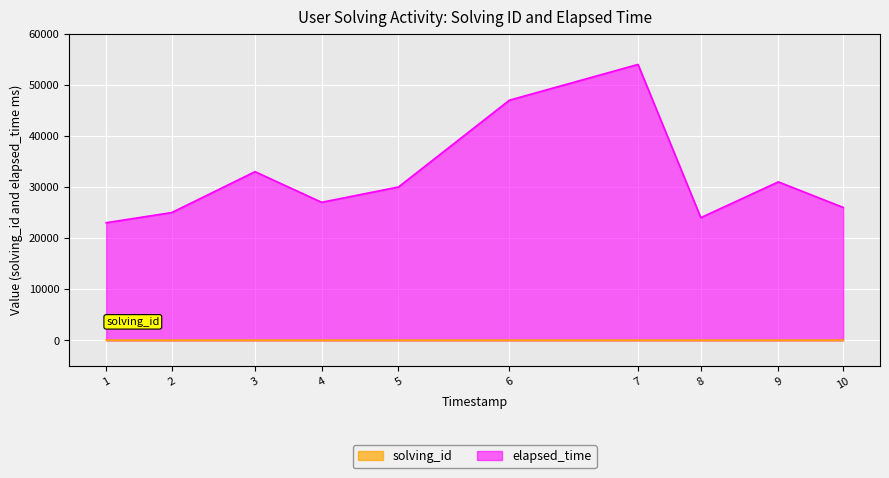

The value of solving_id at 6 is 6. True or false?

True